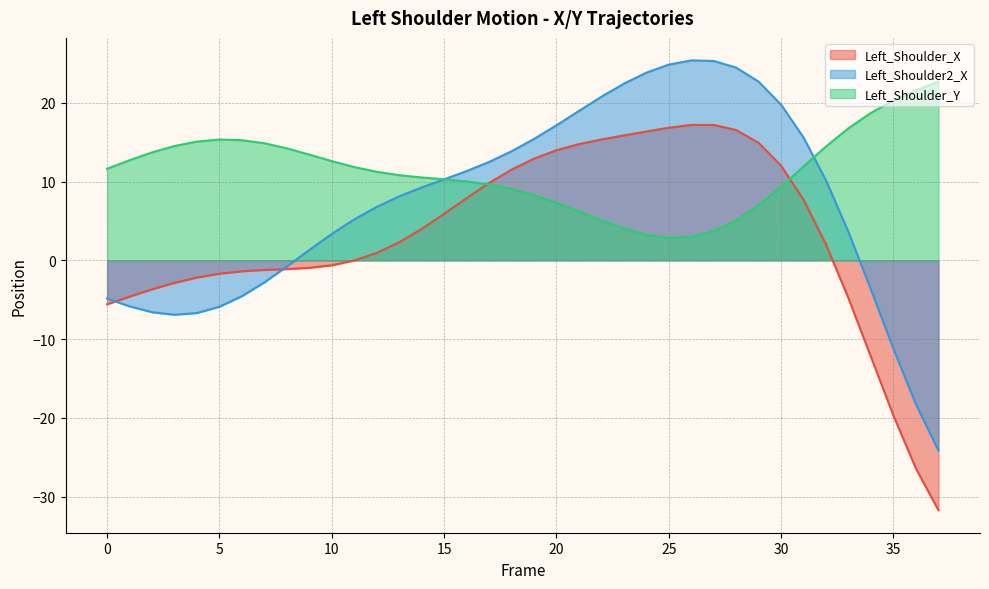

How many interior local peaks does the Left_Shoulder_X series have?

1